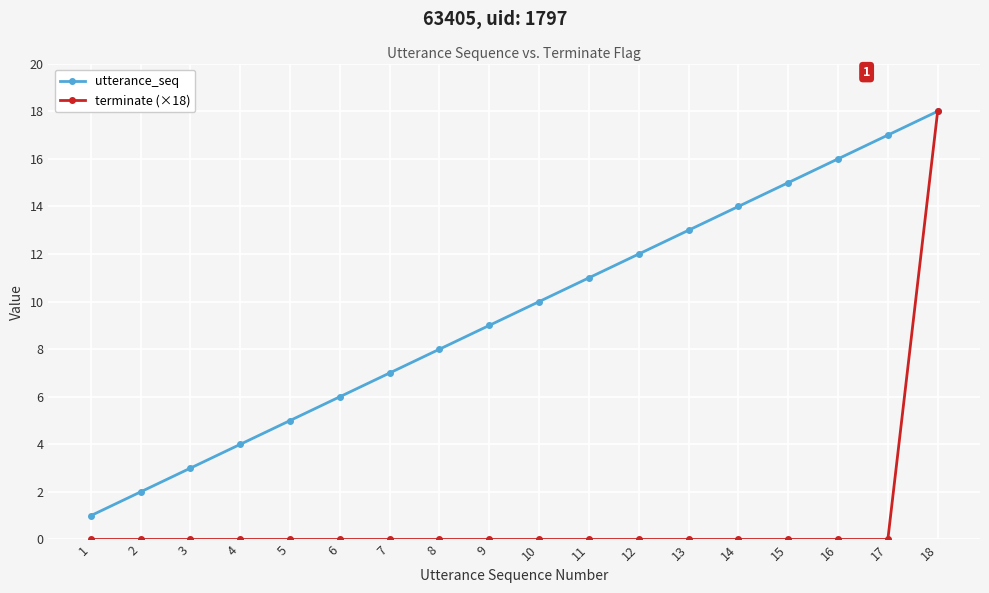

What is the total value across all series at 9?

9